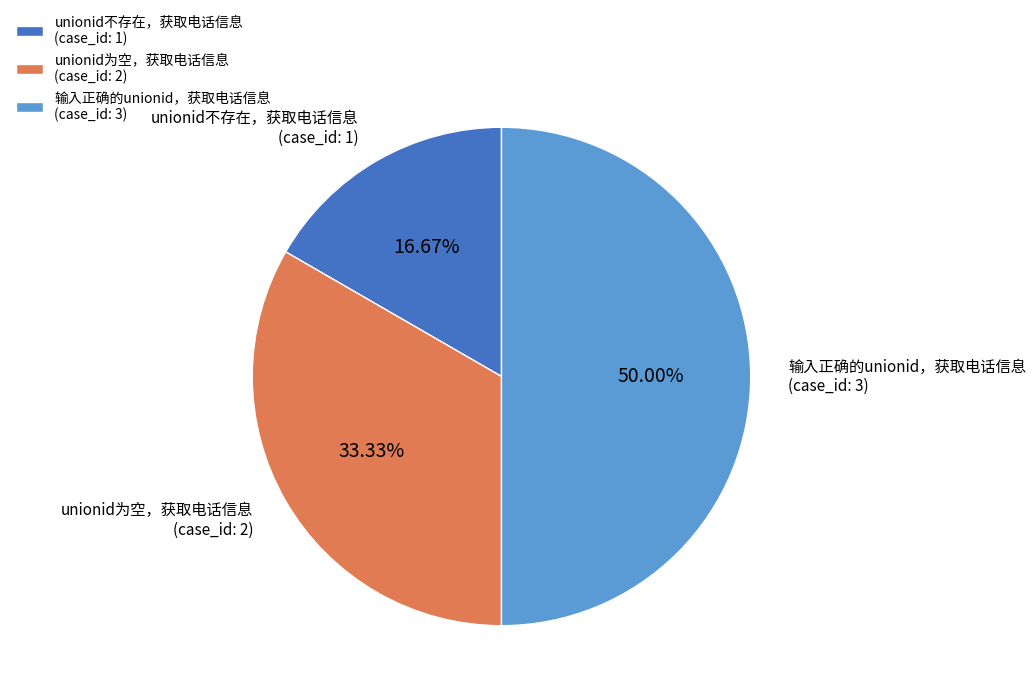

What is the ratio of the value at unionid不存在，获取电话信息 to the value at unionid为空，获取电话信息?

0.5